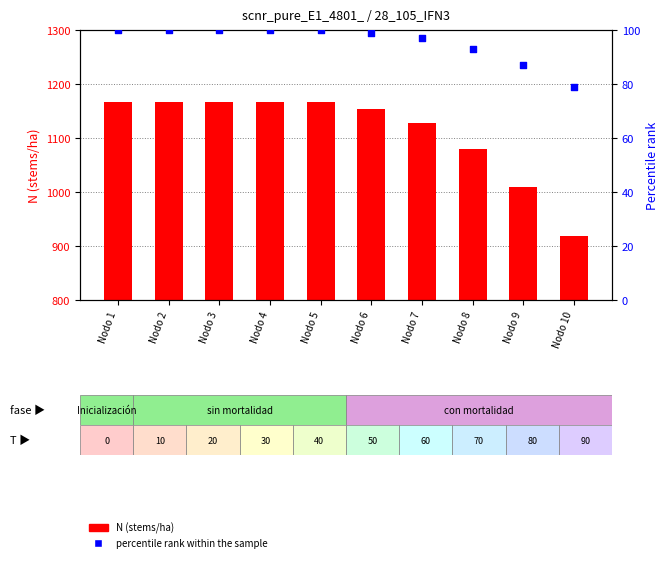

Which series has the largest Y range (max minus min)?

N (stems/ha)